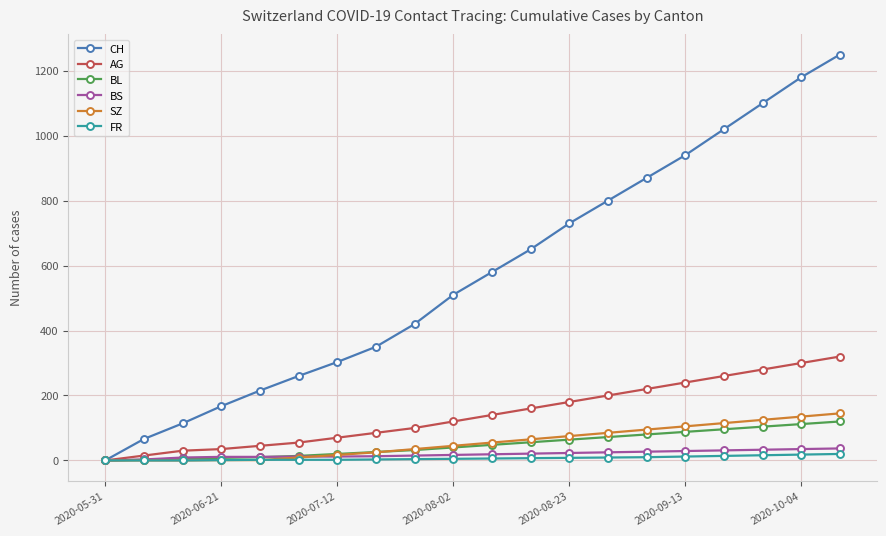

Which series has the largest range (max minus min)?

CH